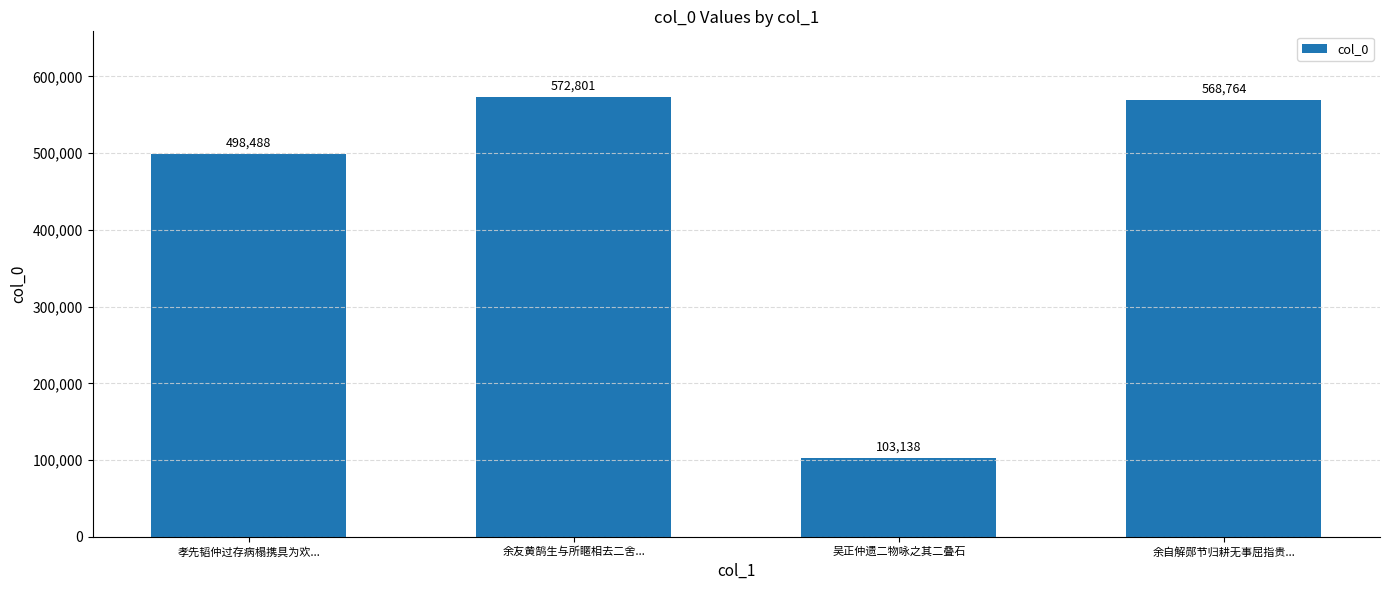

What is the difference between the maximum and minimum values?

469663